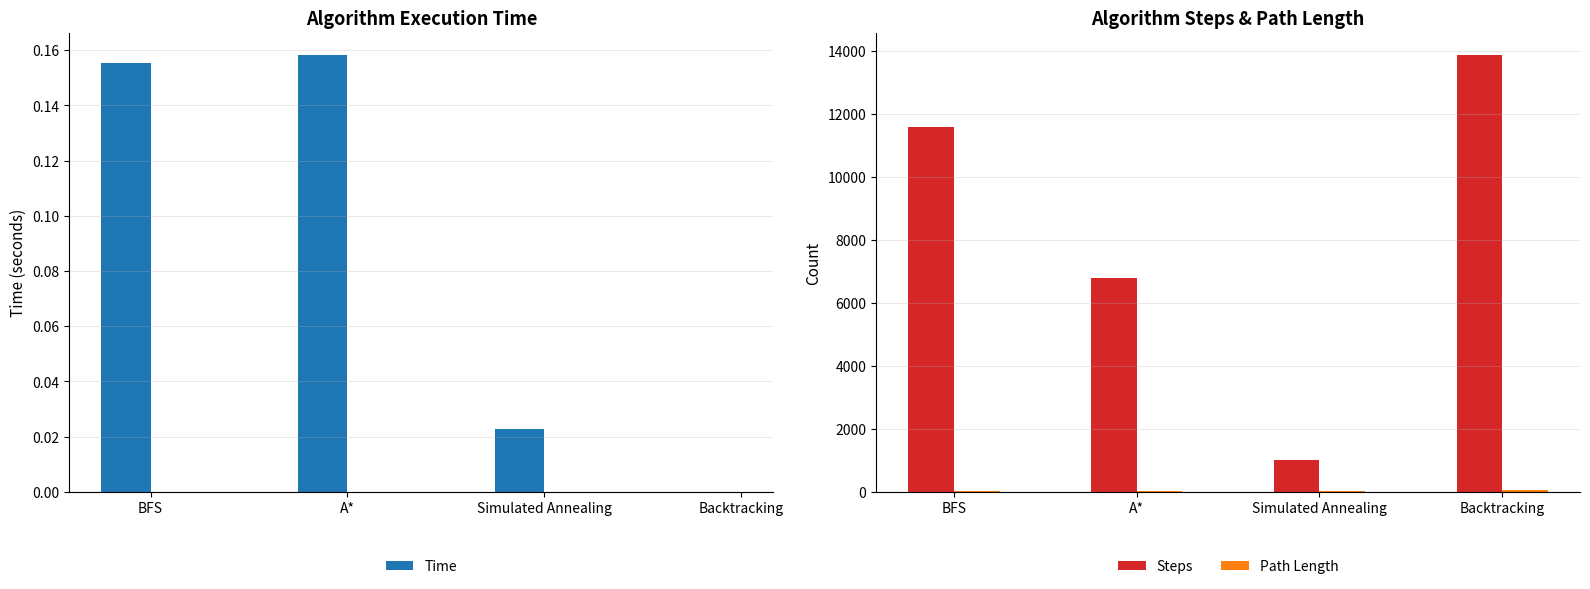

At which label does Time reach its peak?

A*